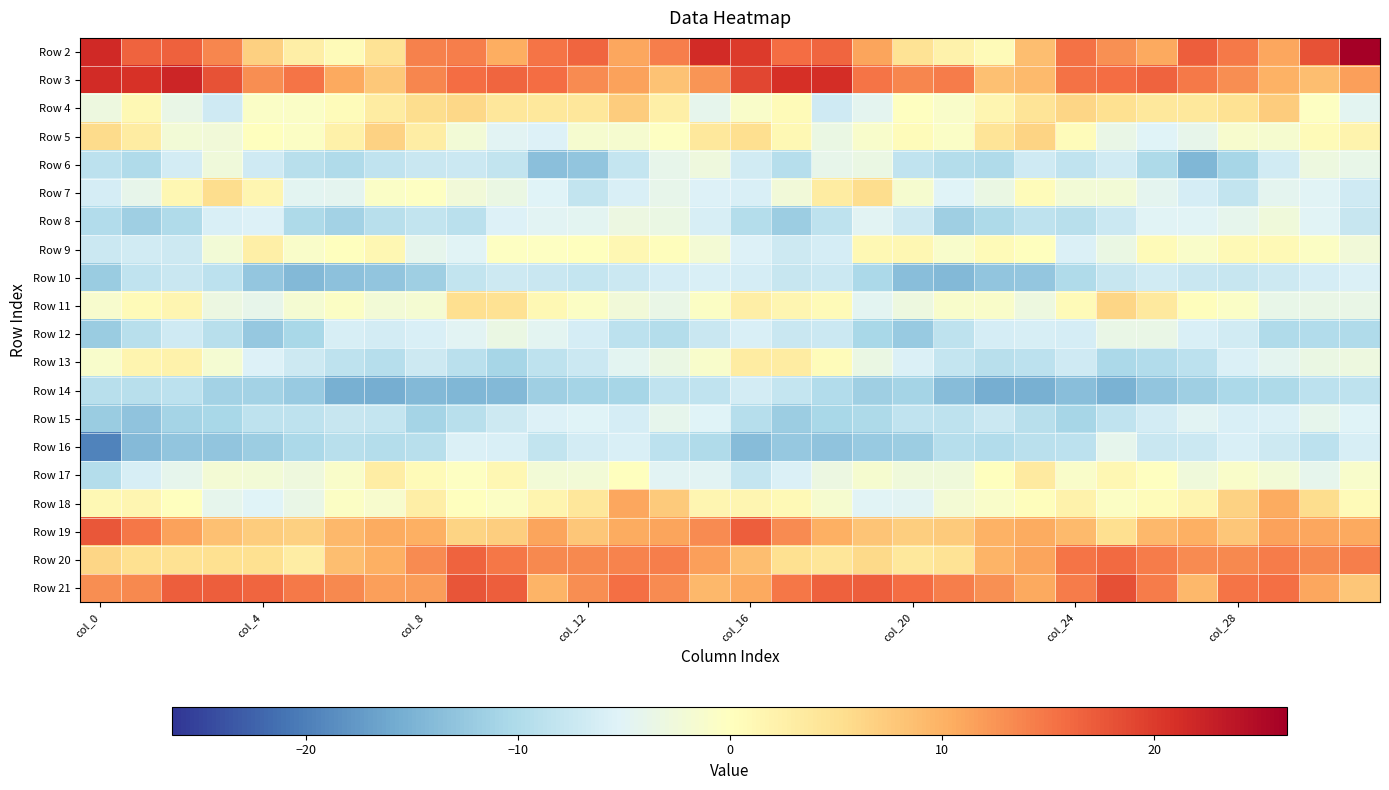

Reading left to right, list all the values displayed in this chart.

Row 2: 21.7	16.6	16.8	13.7	6.8	2.8	0.7	4.6	14.1	14.3	10.4	15.0	16.4	10.9	14.3	21.5	20.1	15.7	16.4	11.3	4.7	2.1	0.8	8.7	15.3	12.8	10.8	17.0	14.6	11.0	17.9	26.3
Row 3: 21.4	20.8	22.2	18.0	13.0	15.1	10.8	7.7	13.6	15.6	16.3	15.8	13.3	11.4	8.3	12.4	19.0	21.1	21.2	15.1	13.6	14.6	8.6	9.1	15.3	15.7	16.6	14.6	13.1	10.0	8.6	11.7
Row 4: -3.0	1.1	-3.6	-6.9	-0.7	-0.7	0.5	3.2	5.5	6.2	3.9	3.9	3.9	7.4	2.5	-4.3	-0.8	0.8	-6.9	-4.4	-0.2	-0.9	1.5	4.3	6.2	5.1	3.8	3.9	4.8	7.2	-0.4	-4.6
Row 5: 5.6	3.2	-2.2	-2.3	0.1	-0.5	2.5	6.7	2.9	-2.1	-4.8	-5.4	-1.6	-1.6	-0.3	3.8	5.2	1.2	-3.3	-1.2	0.4	-0.7	4.5	6.5	0.5	-3.7	-5.1	-4.1	-1.4	-1.6	0.8	2.0
Row 6: -8.8	-9.9	-6.4	-2.5	-6.9	-9.1	-10.0	-8.4	-7.5	-7.2	-8.1	-13.5	-12.7	-7.9	-4.1	-2.7	-6.8	-9.4	-4.1	-3.5	-8.3	-9.5	-10.0	-6.9	-8.2	-6.7	-10.1	-14.5	-10.8	-6.6	-3.0	-3.7
Row 7: -6.2	-4.1	1.2	5.5	1.6	-4.7	-4.5	-0.7	-0.4	-2.4	-3.3	-5.2	-8.1	-5.9	-4.1	-5.5	-5.8	-2.4	3.3	5.5	-1.5	-5.3	-3.4	0.4	-2.1	-2.1	-4.4	-6.2	-8.1	-4.4	-5.1	-7.0
Row 8: -9.7	-11.6	-9.9	-5.9	-5.4	-10.2	-11.3	-9.1	-8.0	-8.9	-5.3	-4.9	-4.7	-3.2	-3.4	-6.1	-9.5	-11.8	-8.5	-4.7	-7.1	-11.7	-10.2	-8.5	-9.1	-7.3	-5.0	-5.0	-4.2	-2.6	-5.0	-7.8
Row 9: -7.3	-6.7	-7.0	-2.1	2.6	-0.9	0.1	1.3	-4.1	-5.1	-0.3	-0.3	0.1	1.3	0.2	-2.0	-5.3	-7.1	-6.2	1.1	1.3	-1.1	0.7	0.0	-5.6	-3.4	0.7	-1.0	1.0	1.0	-0.5	-2.4
Row 10: -12.0	-8.3	-7.6	-8.8	-12.6	-14.3	-13.3	-12.8	-11.6	-8.0	-7.1	-7.5	-8.0	-7.3	-6.2	-5.8	-6.3	-7.7	-7.3	-10.3	-13.7	-14.2	-12.9	-12.7	-9.9	-7.6	-6.8	-7.5	-7.8	-7.1	-6.3	-5.7
Row 11: -1.4	0.8	1.6	-3.2	-3.9	-1.7	-0.6	-2.3	-1.7	5.3	4.9	1.0	-0.5	-2.3	-3.6	-0.5	2.8	1.5	0.8	-4.7	-2.9	-1.0	-0.9	-3.0	0.7	6.3	3.5	0.4	-0.7	-3.7	-3.6	-3.5
Row 12: -12.0	-9.1	-6.9	-9.1	-12.5	-10.5	-6.0	-6.5	-5.8	-4.8	-3.4	-4.7	-6.3	-8.8	-9.6	-7.6	-5.9	-7.4	-7.4	-10.5	-12.2	-8.4	-6.2	-6.0	-6.2	-3.6	-3.6	-5.9	-6.6	-9.9	-9.8	-10.0
Row 13: -1.1	1.8	2.1	-1.8	-5.4	-7.1	-8.5	-9.2	-7.0	-9.0	-10.7	-8.6	-7.2	-4.6	-3.4	-1.1	3.1	3.2	0.5	-3.3	-5.6	-8.0	-9.1	-8.7	-7.0	-10.4	-9.7	-8.8	-5.7	-4.4	-3.3	-3.1
Row 14: -9.1	-9.1	-8.7	-11.2	-11.2	-12.2	-15.2	-15.5	-14.2	-14.4	-14.2	-11.6	-10.9	-10.7	-8.3	-8.2	-6.6	-7.9	-9.7	-11.6	-10.9	-13.9	-15.4	-15.2	-13.7	-15.2	-12.9	-11.5	-10.4	-10.2	-8.6	-8.6
Row 15: -12.1	-13.1	-11.0	-10.7	-8.5	-8.6	-7.7	-7.8	-11.0	-9.0	-7.1	-5.3	-5.3	-6.3	-4.1	-5.2	-9.4	-11.7	-10.6	-10.3	-8.3	-8.5	-7.4	-9.1	-10.8	-8.3	-6.4	-4.8	-5.9	-5.6	-4.2	-5.2
Row 16: -19.7	-14.1	-12.8	-12.7	-11.8	-10.3	-9.1	-9.5	-9.1	-5.5	-5.8	-8.1	-6.4	-5.8	-8.7	-9.9	-14.0	-12.4	-13.1	-12.3	-11.8	-9.3	-9.7	-8.9	-8.7	-4.2	-7.4	-7.3	-5.9	-7.2	-8.8	-6.0
Row 17: -9.5	-6.0	-4.2	-1.9	-2.1	-2.8	-1.0	2.9	0.8	-0.4	1.3	-2.1	-2.3	0.1	-4.8	-4.8	-7.9	-5.7	-3.3	-1.6	-2.5	-2.5	0.2	3.3	-0.9	1.3	-0.1	-2.6	-0.8	-2.1	-4.3	-1.1
Row 18: 1.2	1.6	0.1	-4.2	-5.2	-3.6	-0.5	-1.3	2.7	0.1	-0.5	1.7	3.9	10.9	7.5	1.6	1.5	1.0	-1.4	-5.0	-4.7	-2.0	-0.9	0.2	2.1	-0.6	0.4	1.8	6.7	10.6	5.5	0.8
Row 19: 17.5	14.8	11.3	8.5	7.3	6.8	9.4	10.5	10.1	6.5	7.0	11.2	8.0	10.5	11.2	13.1	16.9	13.2	10.1	8.0	7.2	7.5	9.9	10.7	9.1	5.3	9.3	10.2	7.9	11.4	10.9	10.8
Row 20: 6.2	5.0	4.9	5.0	5.0	3.0	8.8	10.3	13.2	16.6	14.9	13.5	13.4	13.9	14.3	11.5	8.7	5.0	4.3	5.8	3.8	4.7	9.7	11.3	15.2	15.9	14.5	13.3	13.4	14.5	13.5	14.2
Row 21: 13.0	13.4	17.0	16.9	16.3	14.8	13.5	11.6	11.7	17.7	17.0	9.7	13.1	15.6	13.2	9.3	10.9	14.8	16.8	16.8	15.7	14.3	12.9	10.8	14.4	18.2	14.6	9.3	15.1	15.5	11.1	8.0